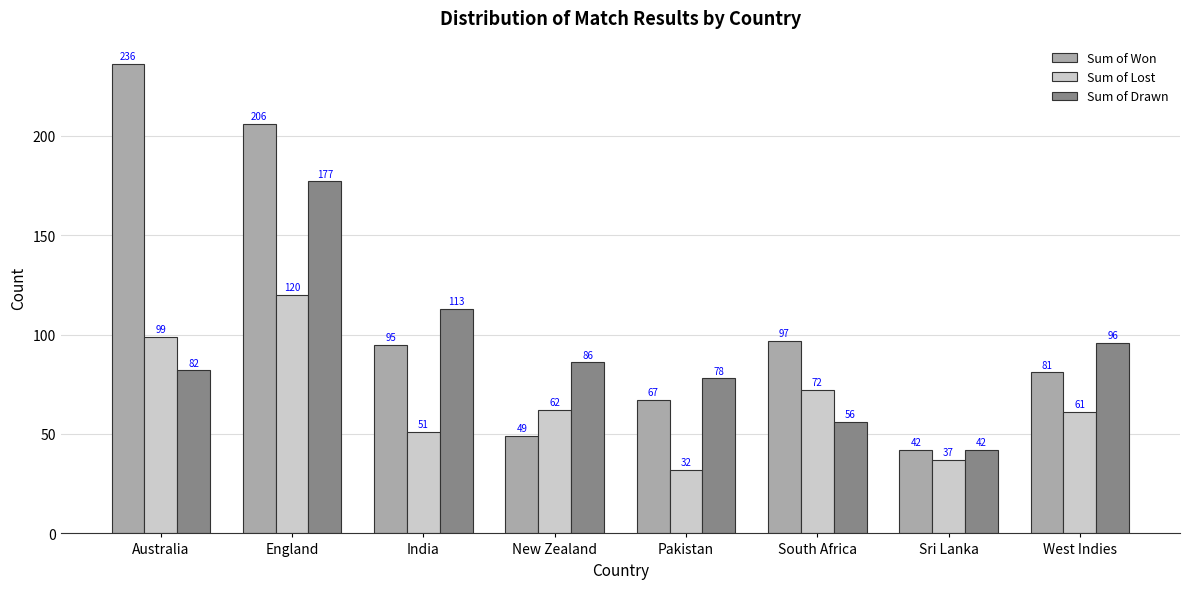

At which category is the sum across all series the highest?

England